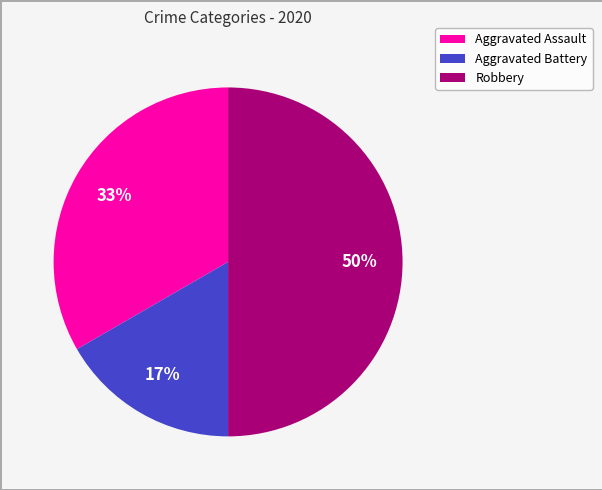

True or false: Aggravated Assault accounts for 41% of the total.

False